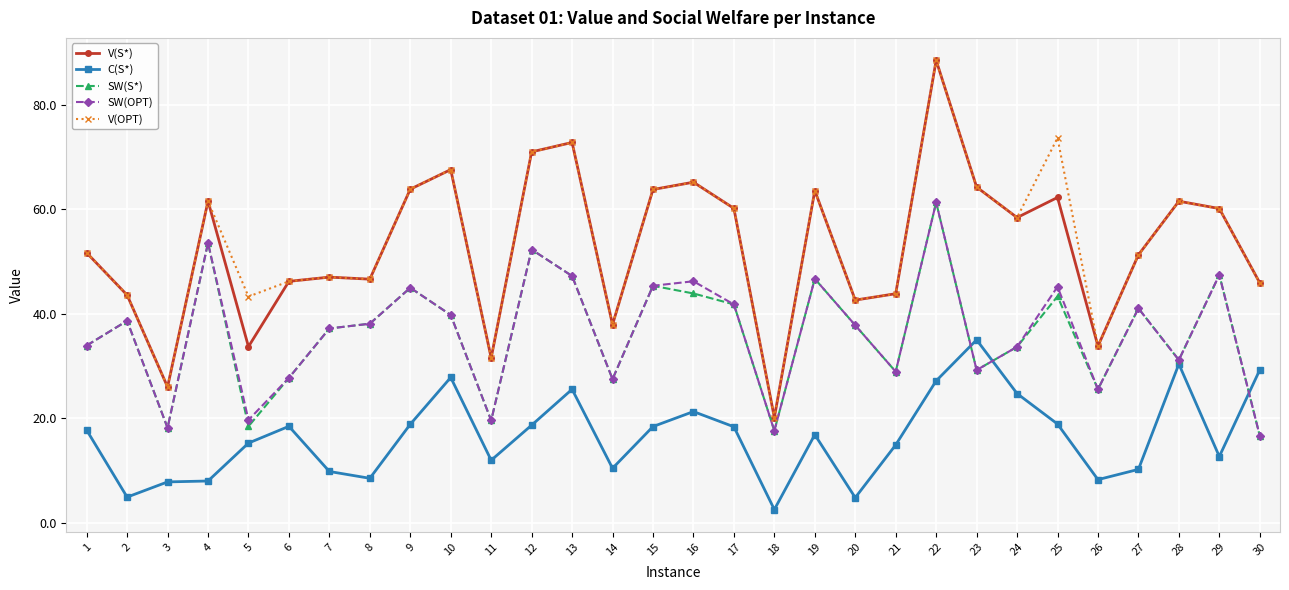

Is the value of C(S*) at 22 greater than the value of V(S*) at 17?

No